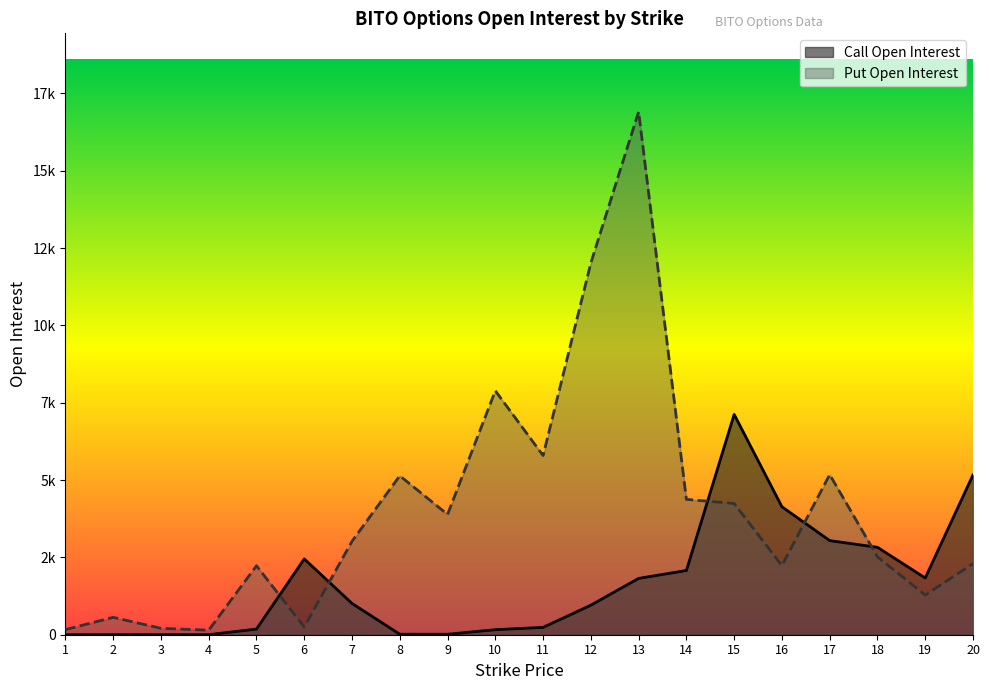

What is the difference between the highest and lowest values at 11?

5555